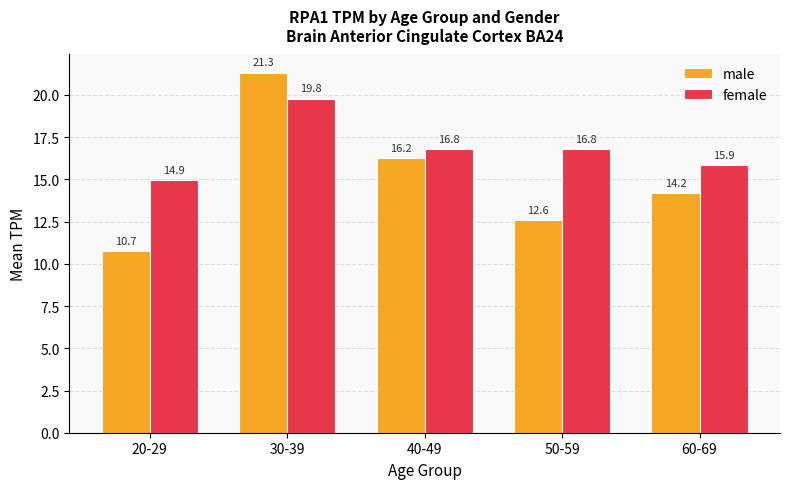

True or false: female has a value of 16.8 at 50-59.

True